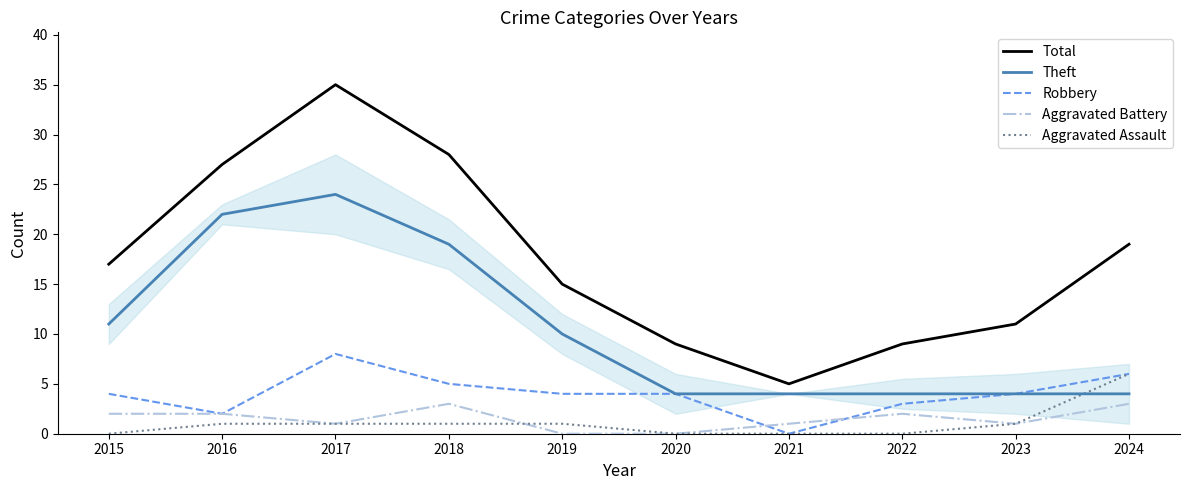

What is the highest value of the Theft series?

24